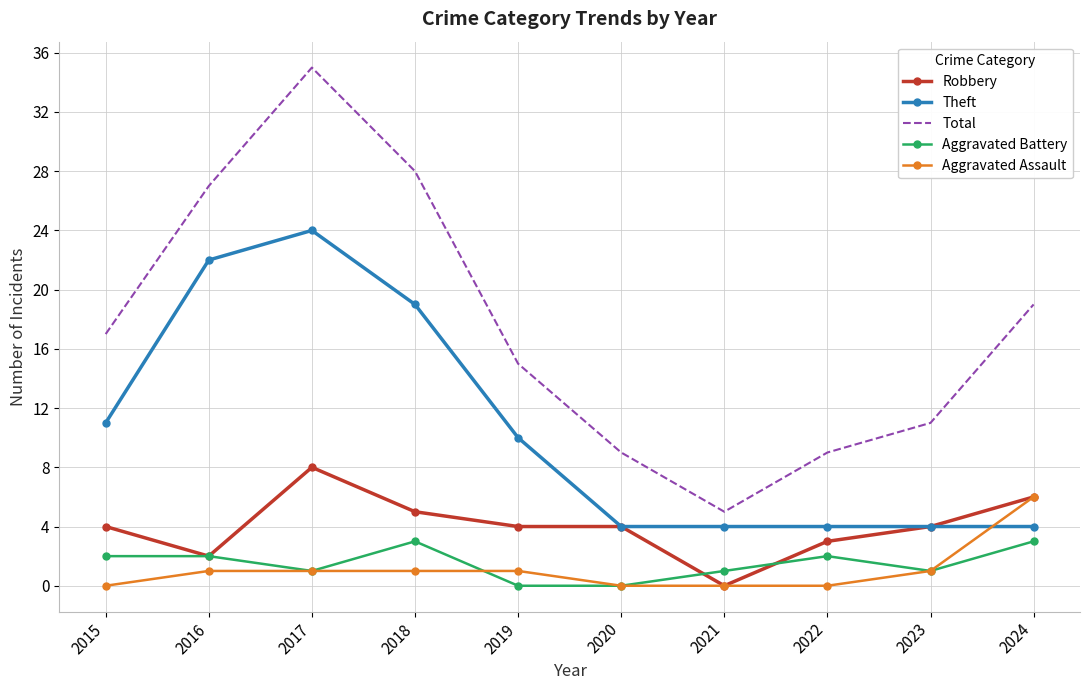

What is the average value of the Total series?

18